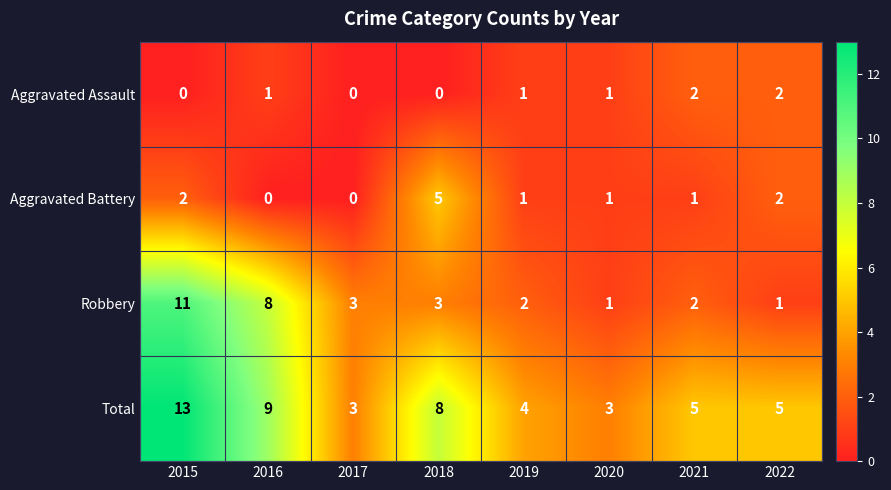

True or false: Aggravated Assault has a value of 2 at 2022.

True